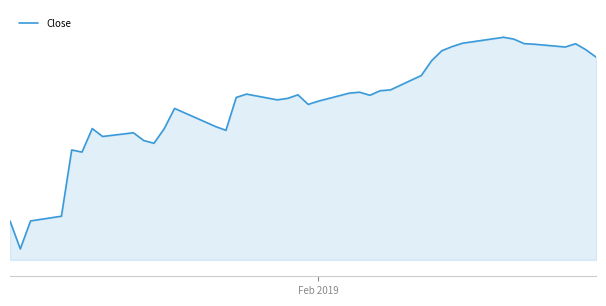

Is this an area chart (filled region under the line)?

Yes